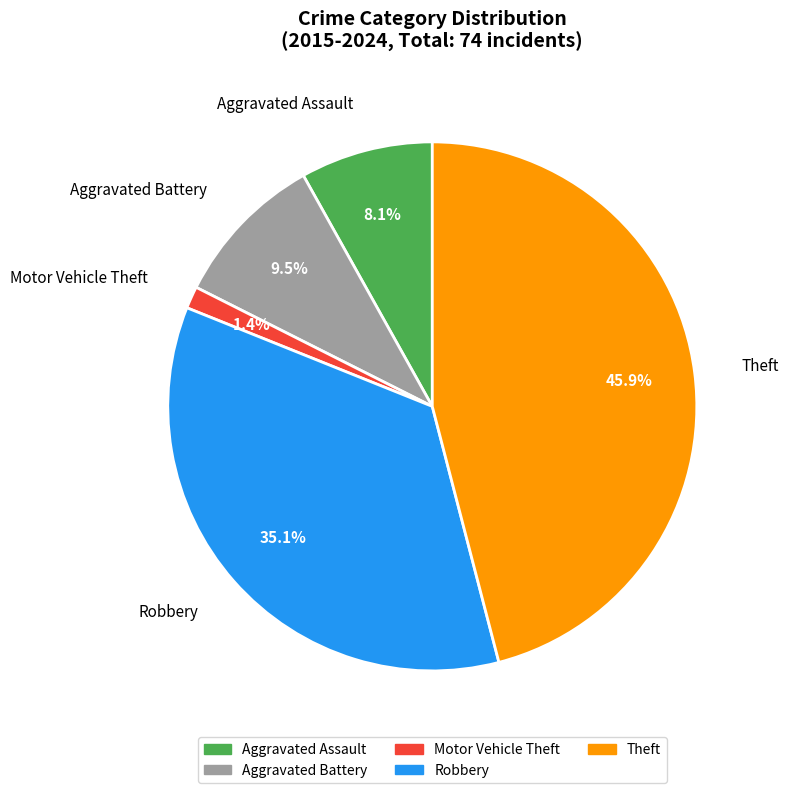

Which category has the smallest portion of the pie?

Motor Vehicle Theft